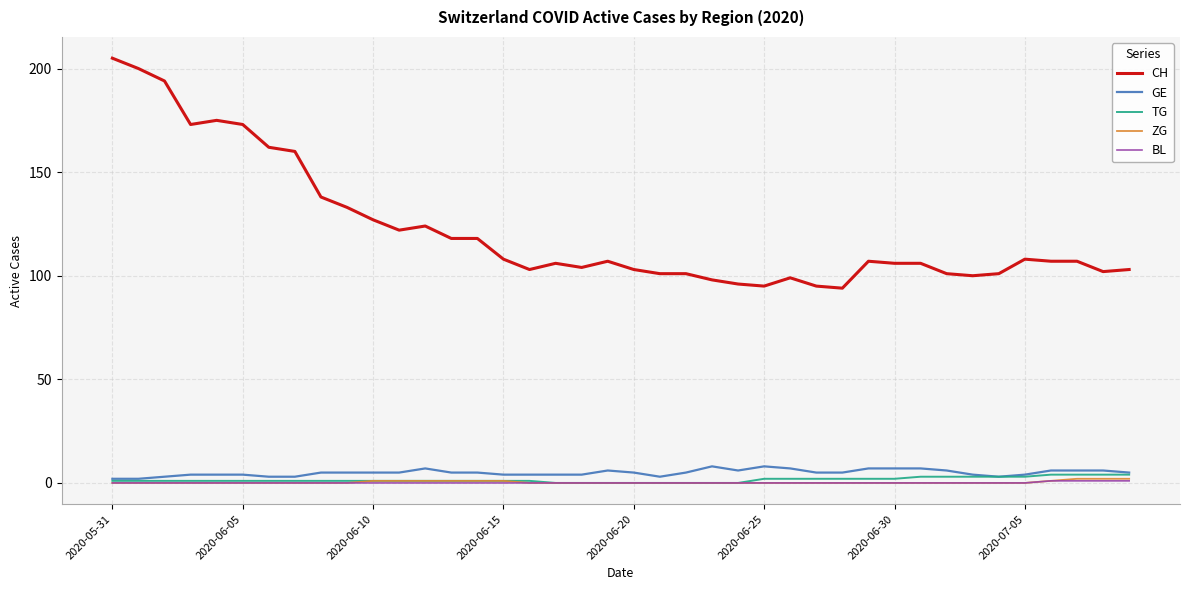

Which series has the largest range (max minus min)?

CH